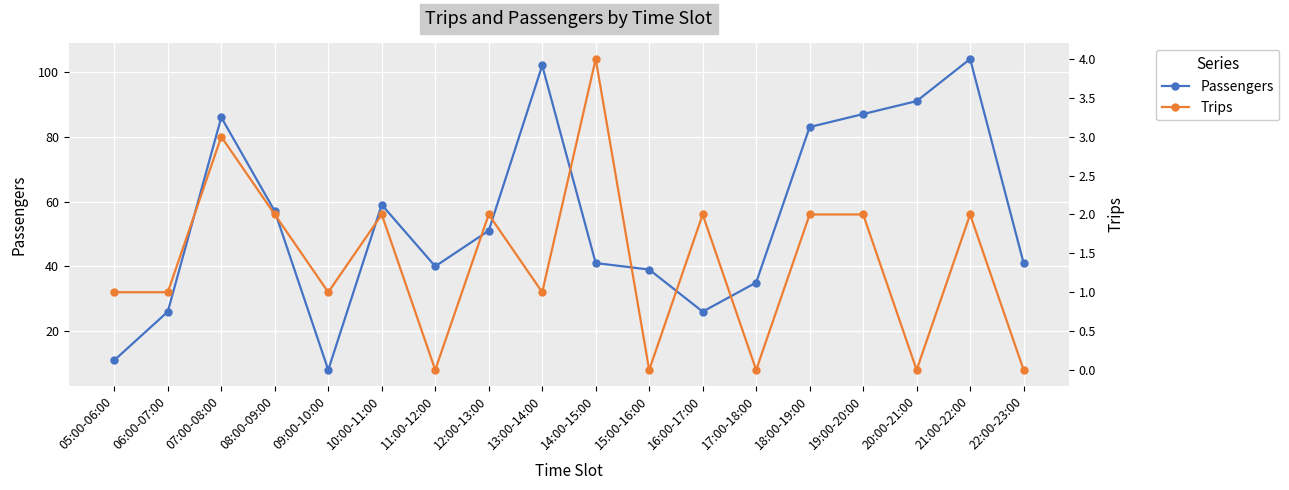

Between 07:00-08:00 and 20:00-21:00, which is larger?

20:00-21:00